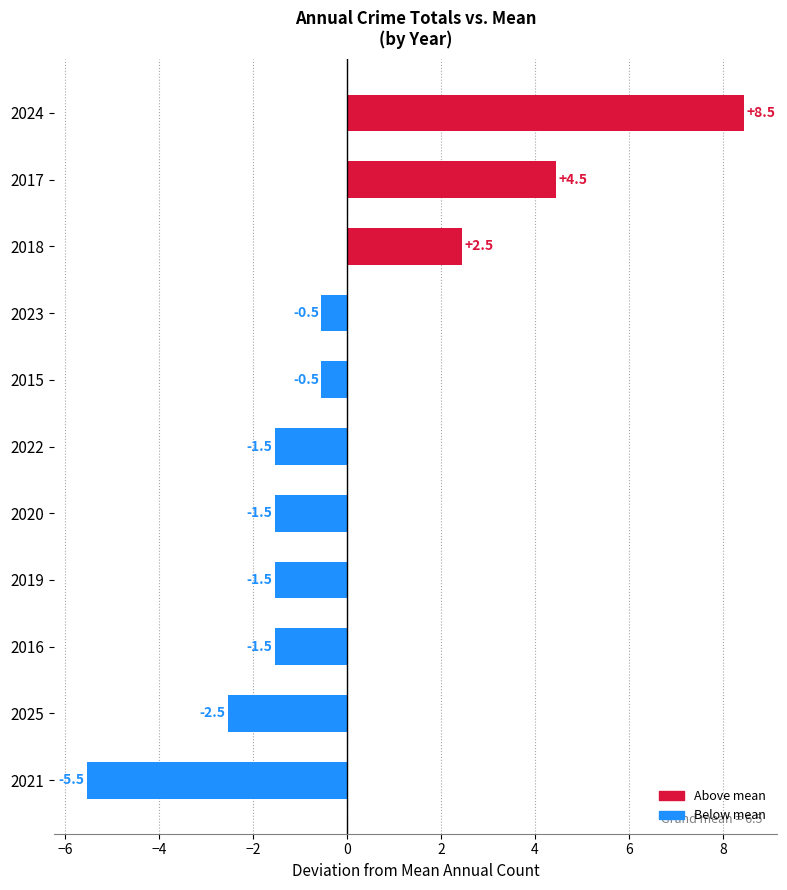

At which label is the value closest to 1?

2018